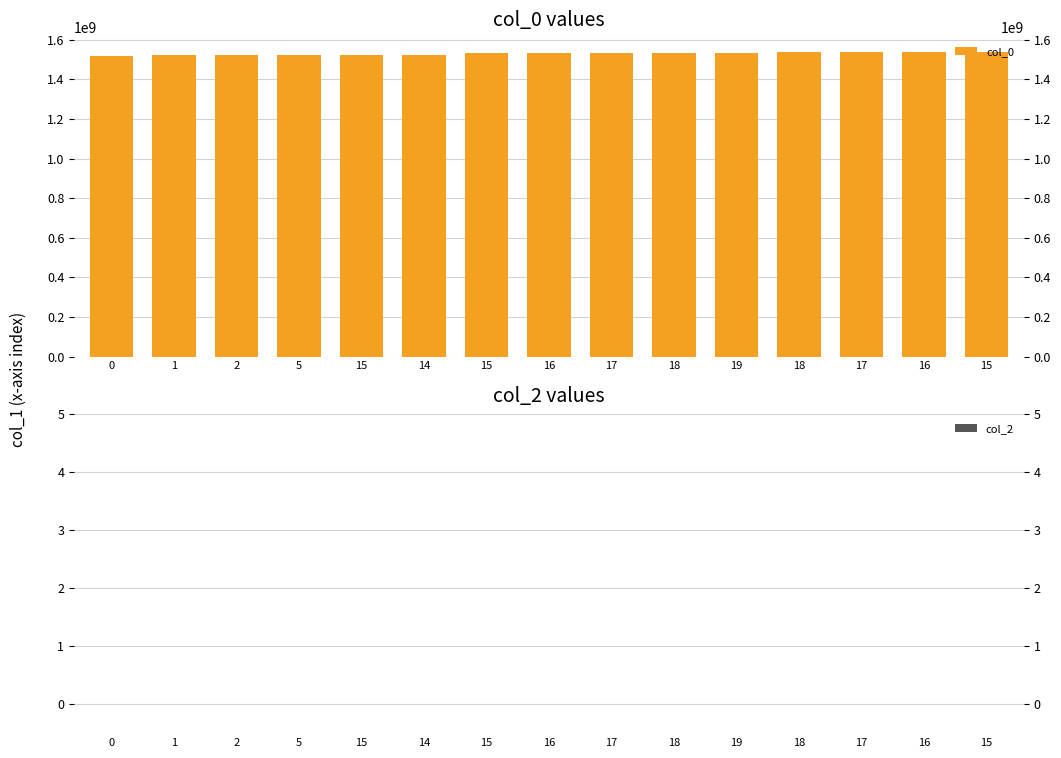

How many data points in col_0 are less than 1533317115?

7